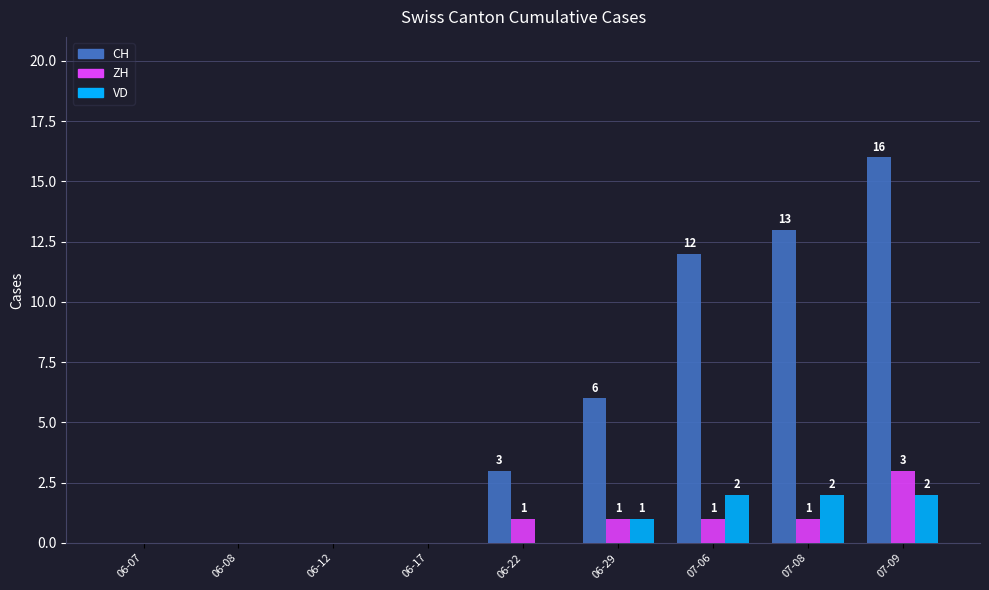

Where is CH nearest to the value 8?

06-29